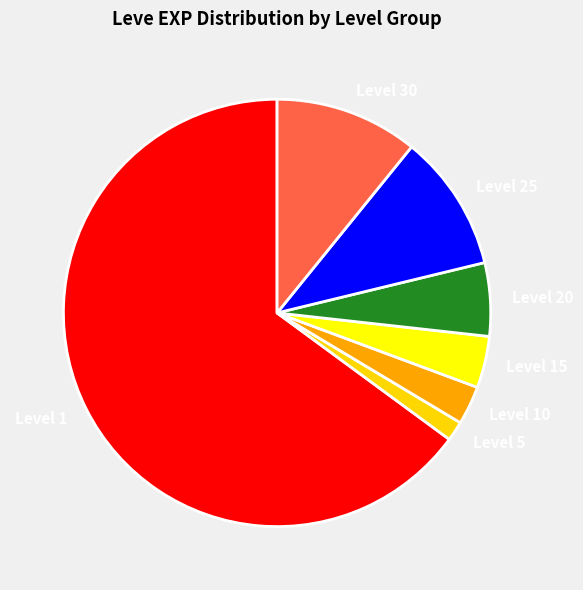

The Level 30 slice represents 1% of the pie. True or false?

False